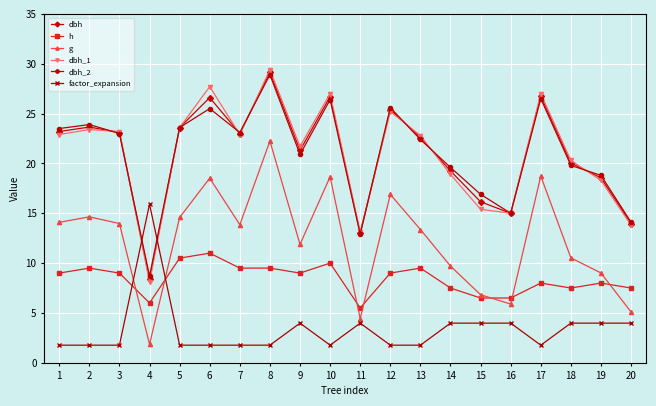

What is the value of the factor_expansion point at the 20th from the left?

4.0